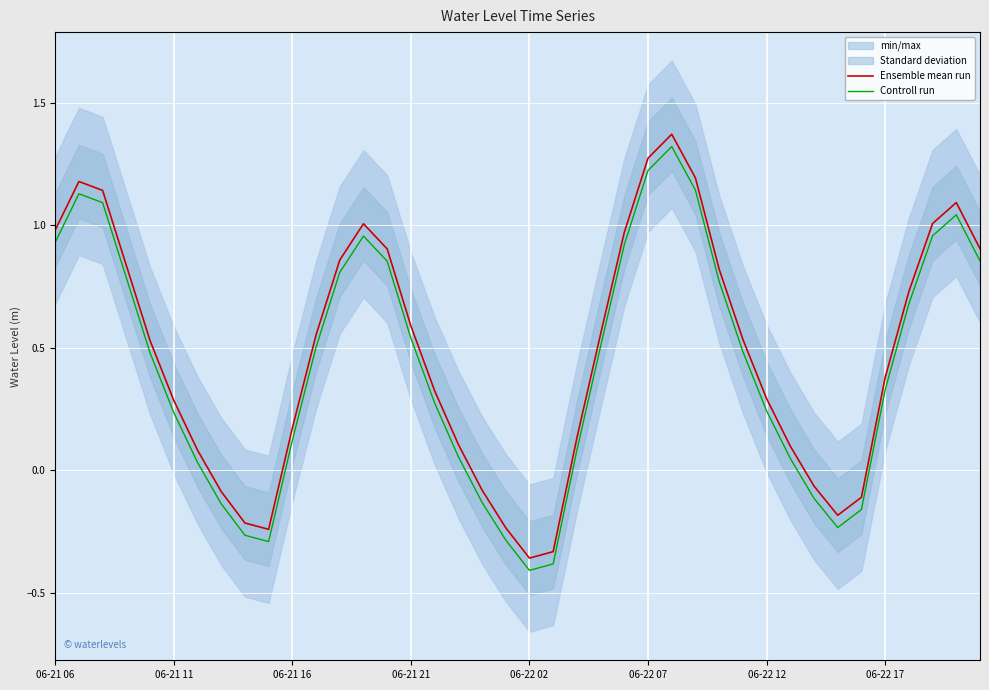

Which series has the widest spread of values?

Ensemble mean run